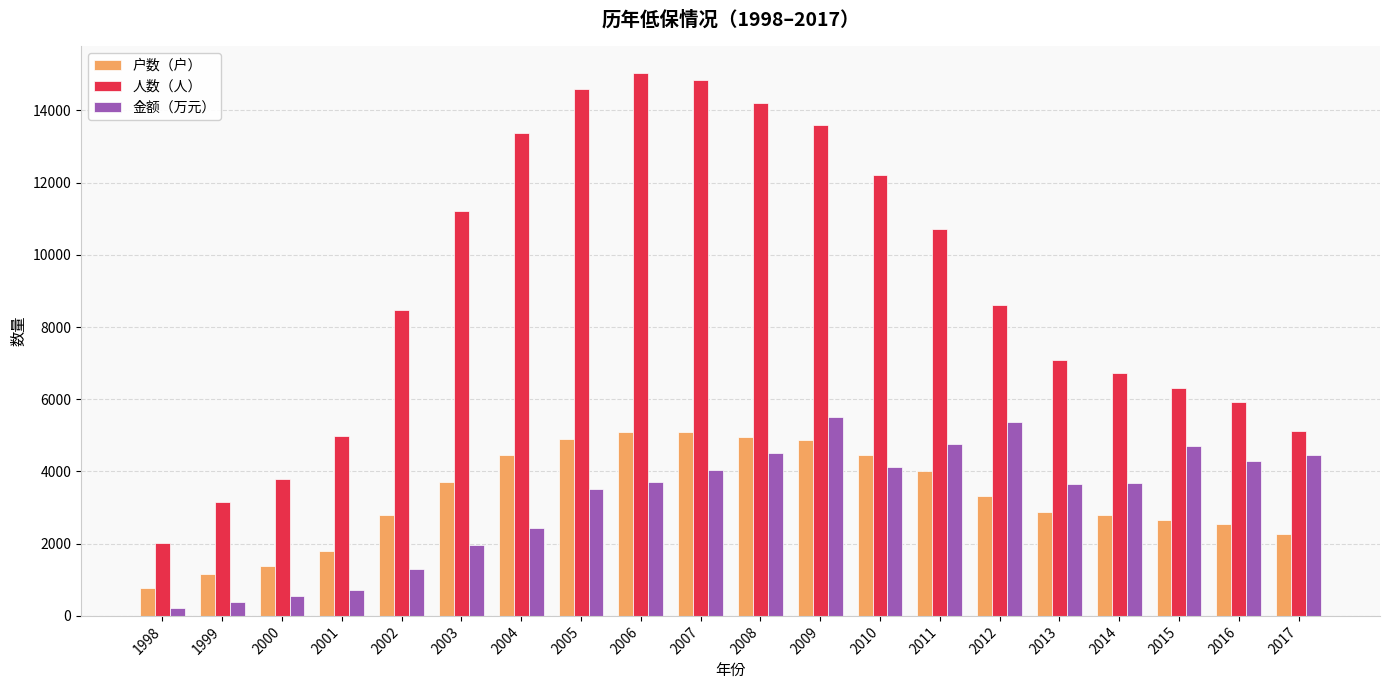

How many data points does each series have?

20